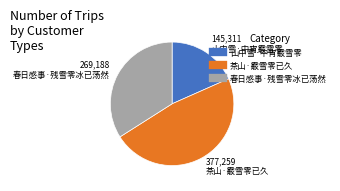

Which slice is the smallest?

山中雪·中宵霰雪零